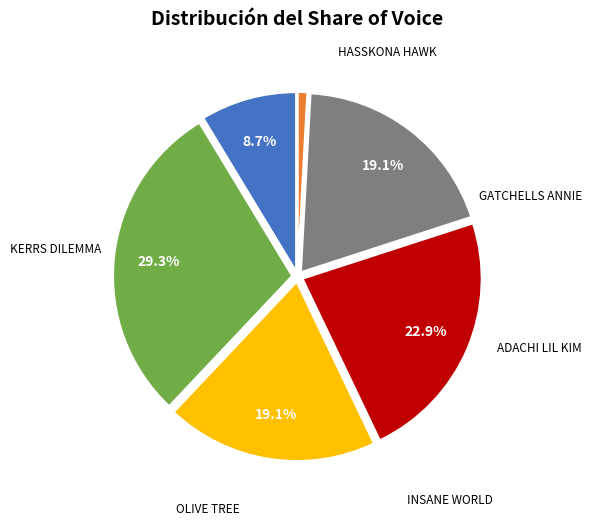

Does any single category account for the majority?

No